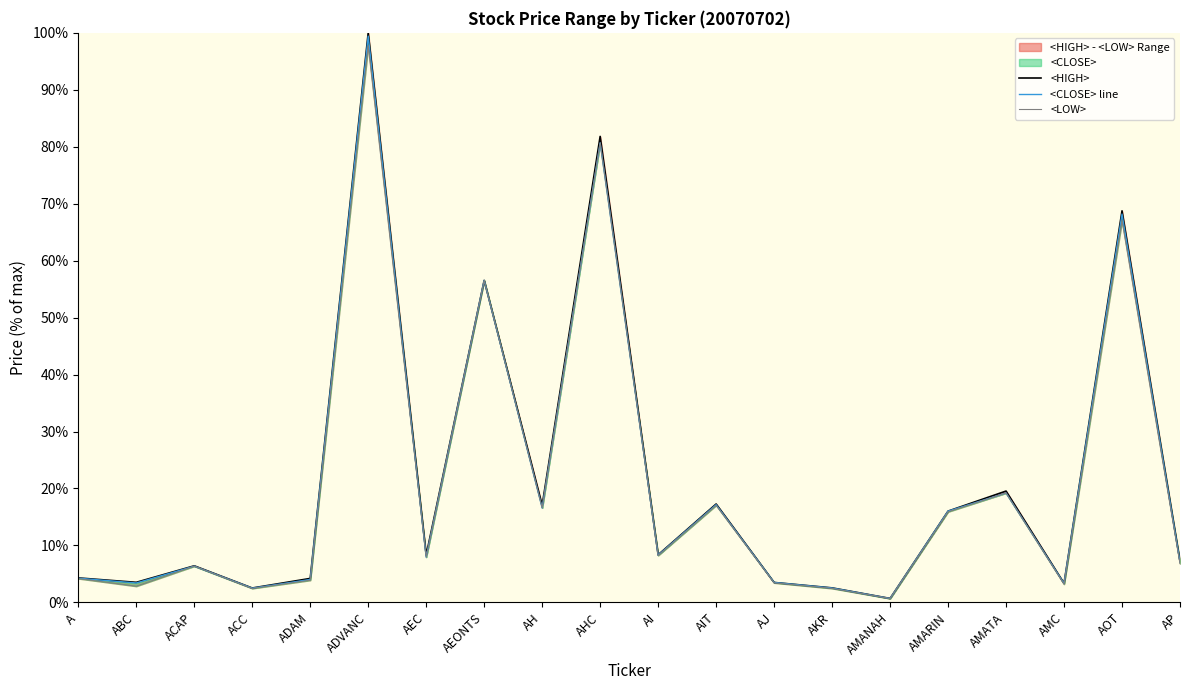

At which label is <LOW> closest to 49?

AEONTS